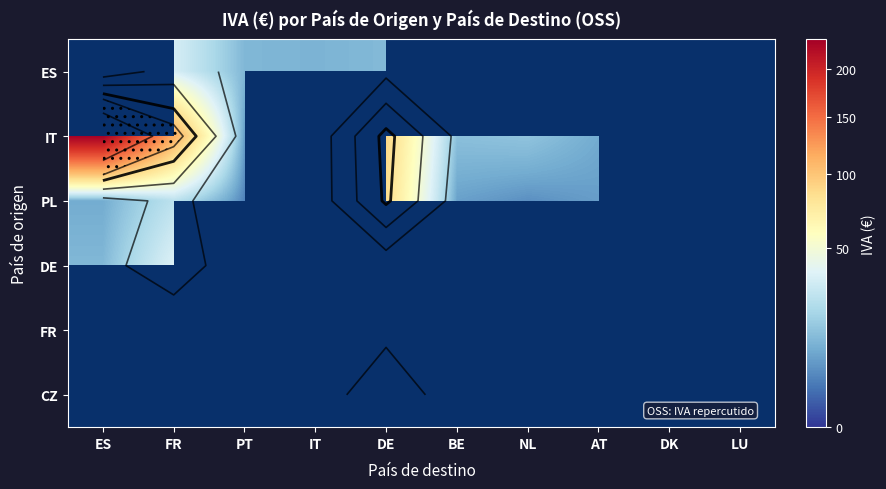

The value of FR at IT is 0.0. True or false?

True